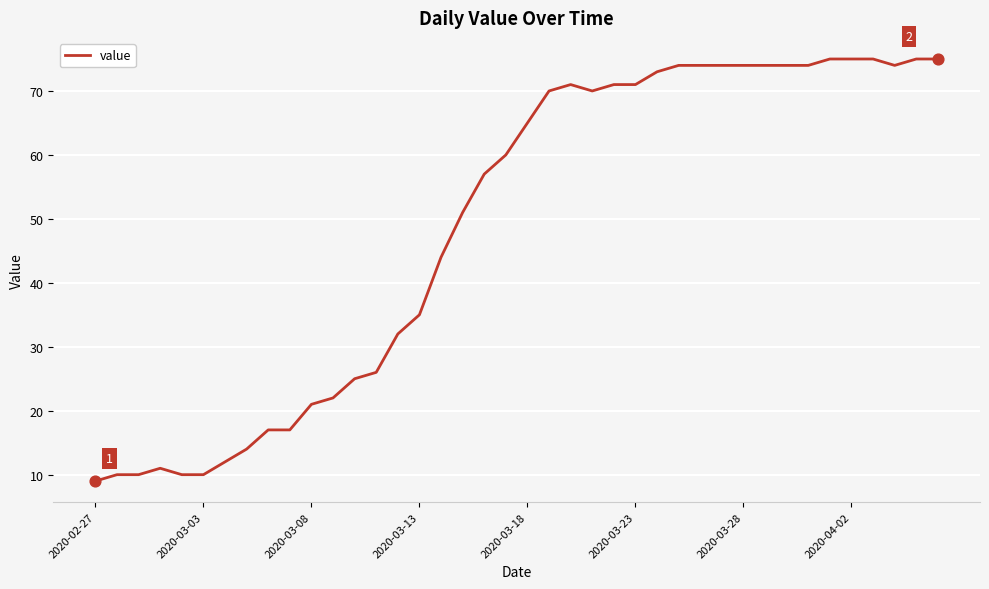

What is the maximum value shown in the chart?

75